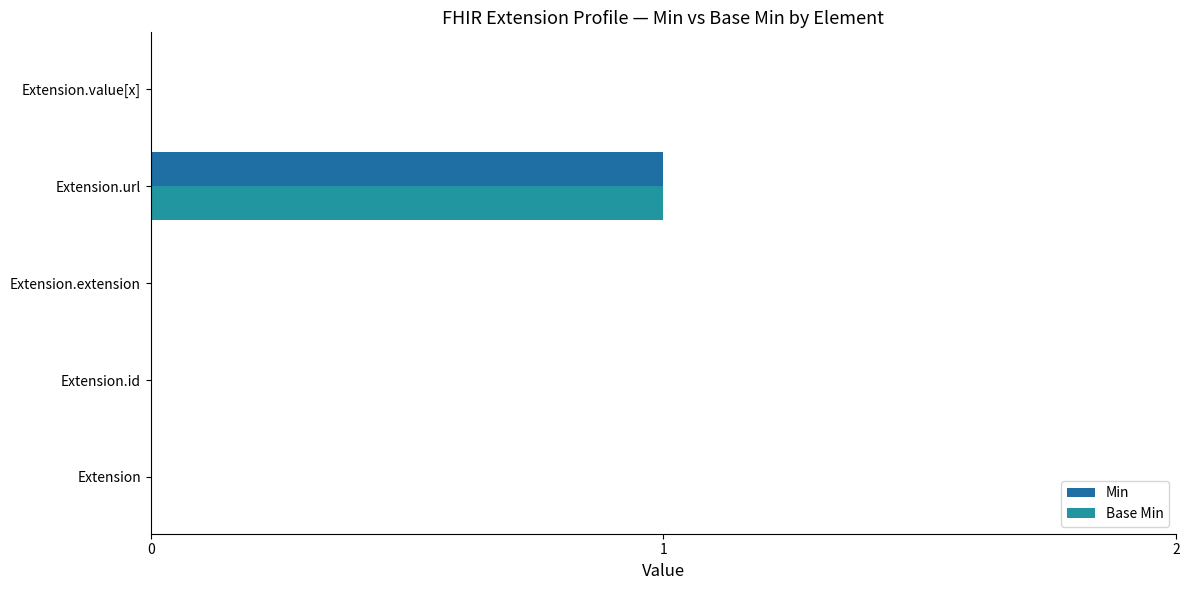

Count the number of categories in the chart.

5